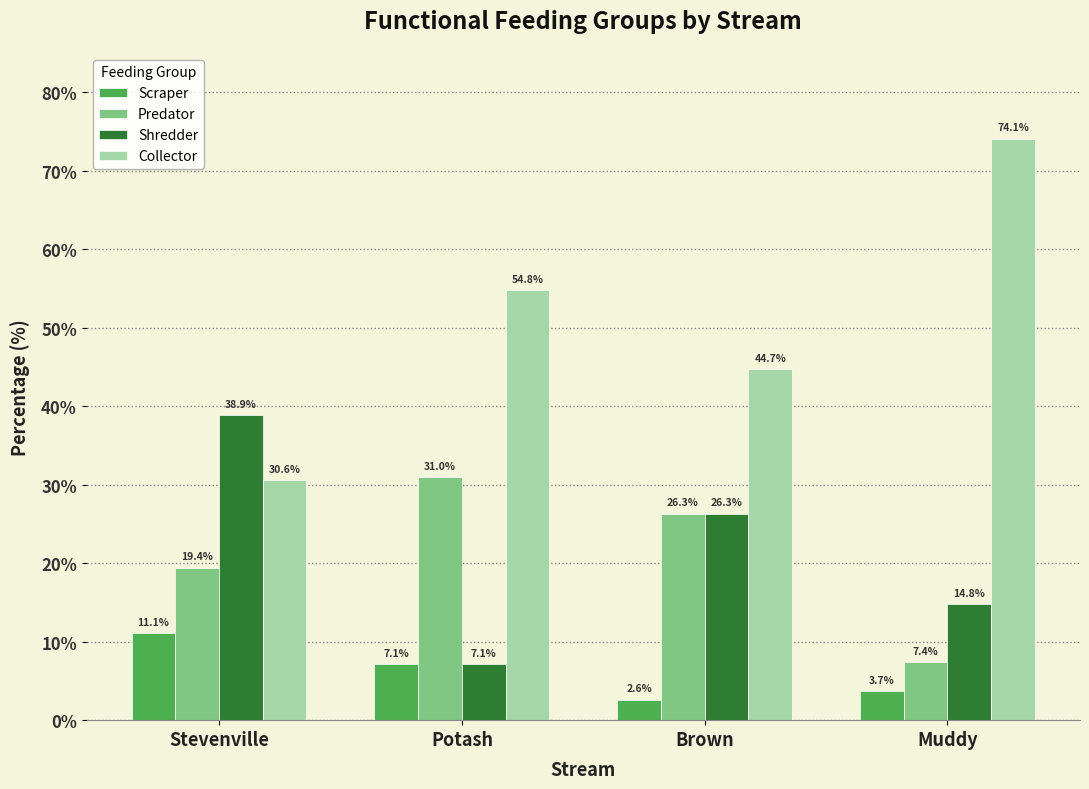

What is the label of the 2nd bar from the left?

Potash